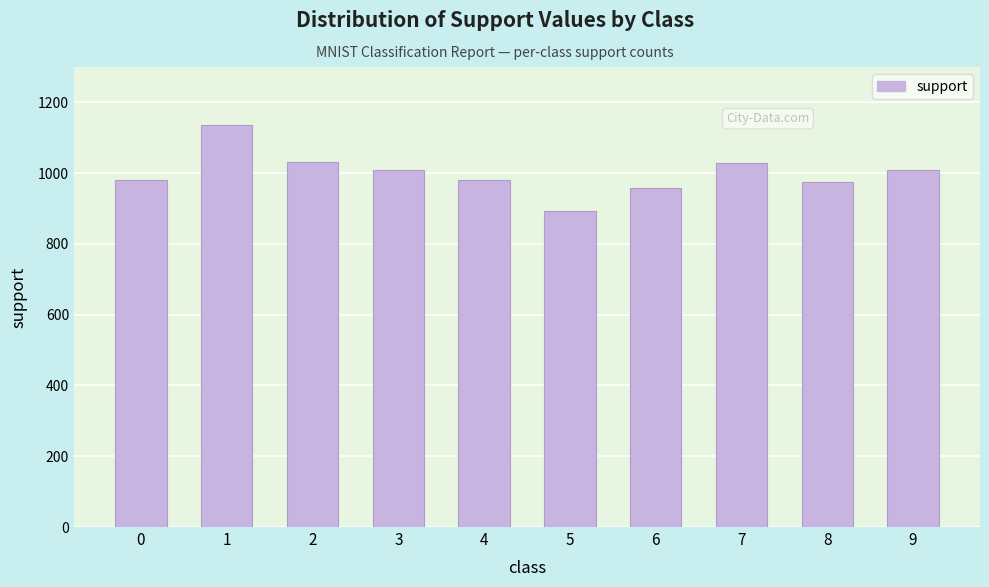

Read the value at 3.

1010